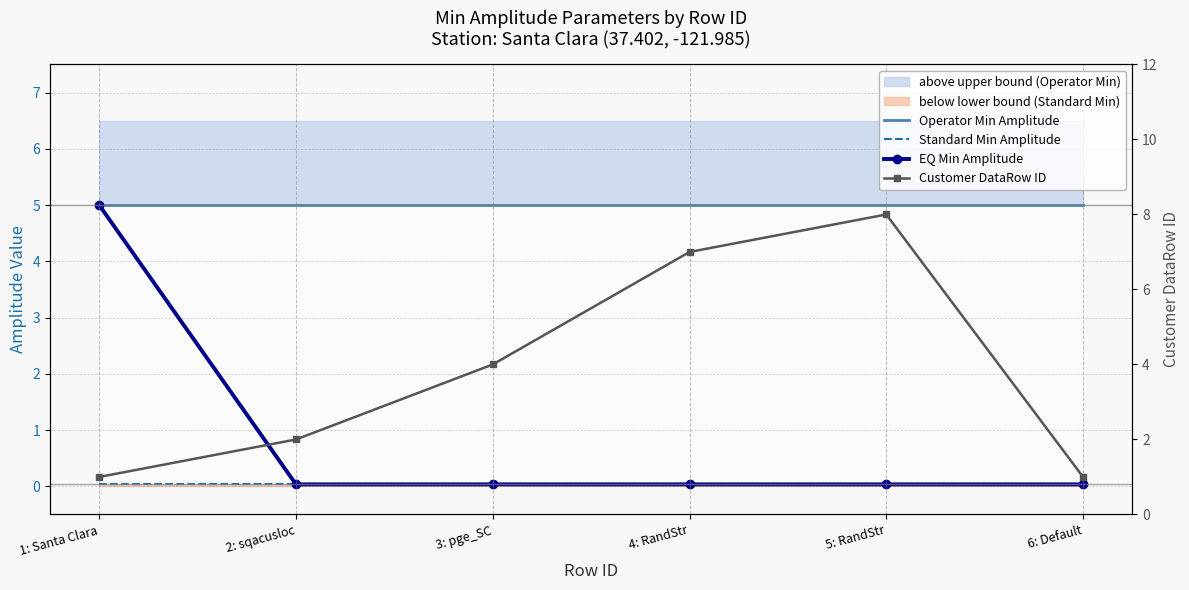

List the labels in order of Operator Min Amplitude value, smallest first.

1: Santa Clara, 2: sqacusloc, 3: pge_SC, 4: RandStr, 5: RandStr, 6: Default